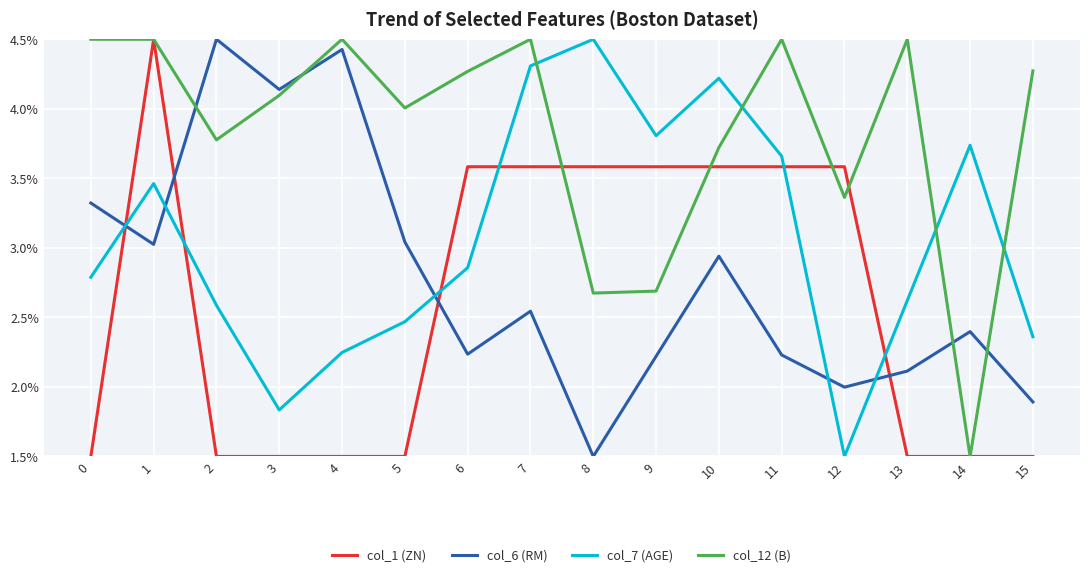

What is the difference between the maximum and second lowest values in the col_6 (RM) series?

2.6